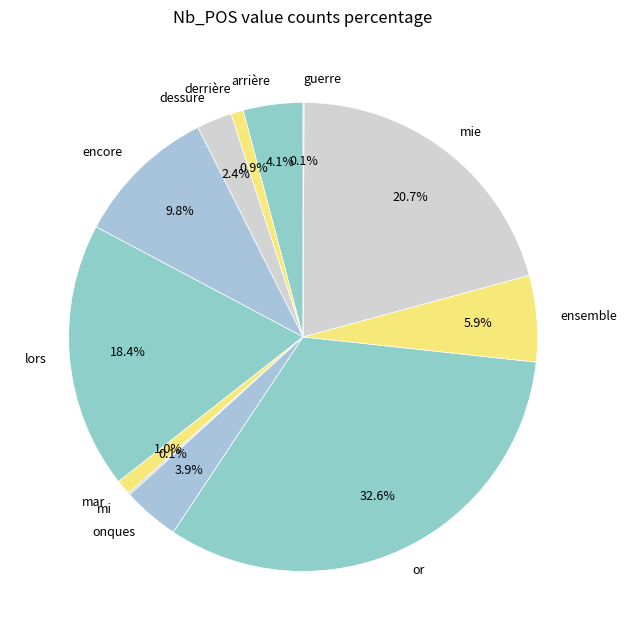

What portion of the pie excludes encore?

90.2%